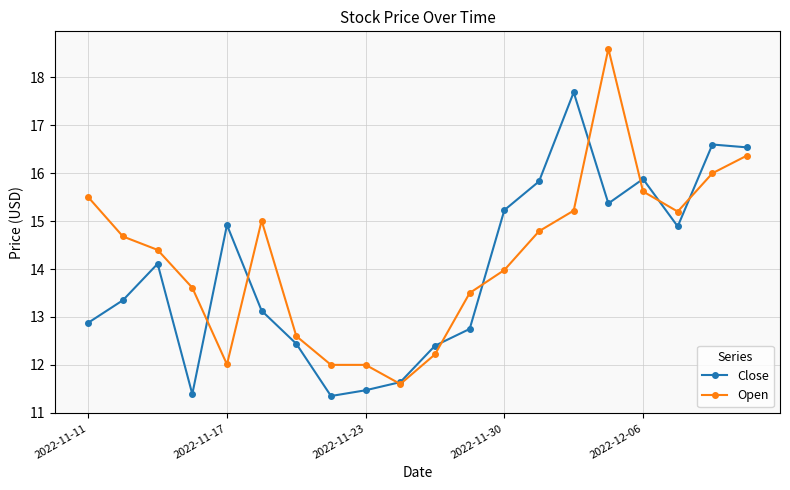

Does the chart display data point markers on the line(s)?

Yes